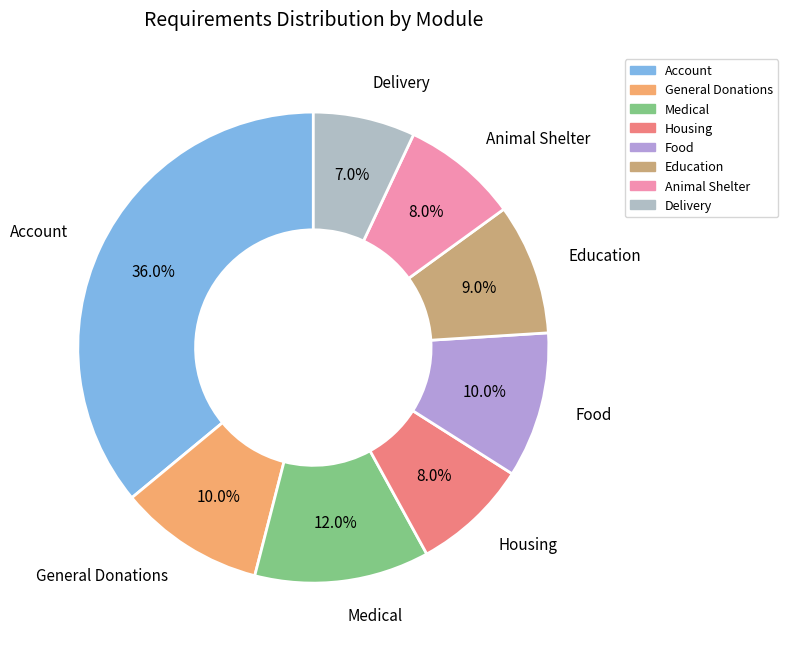

What percentage is NOT represented by Animal Shelter?

92.0%